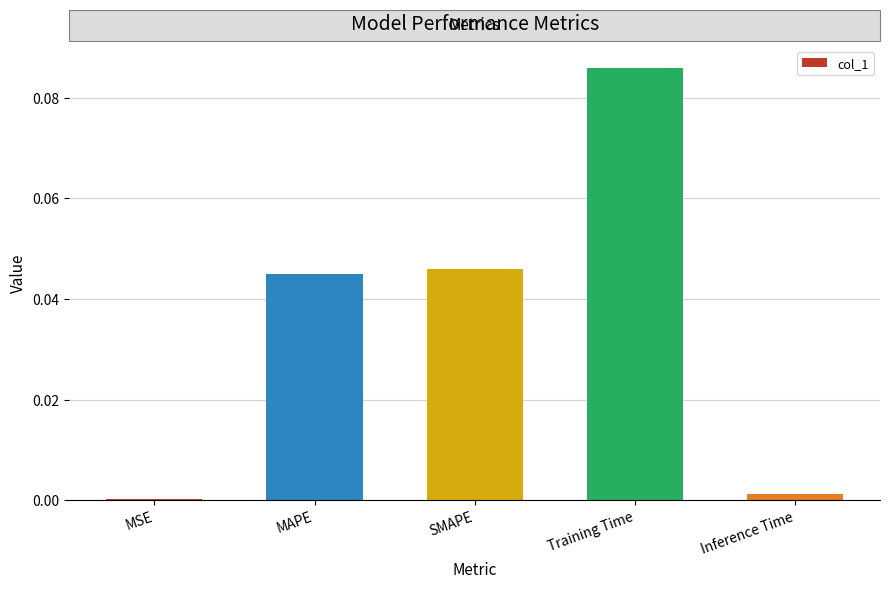

The chart shows a value of 0.1 at SMAPE. True or false?

False